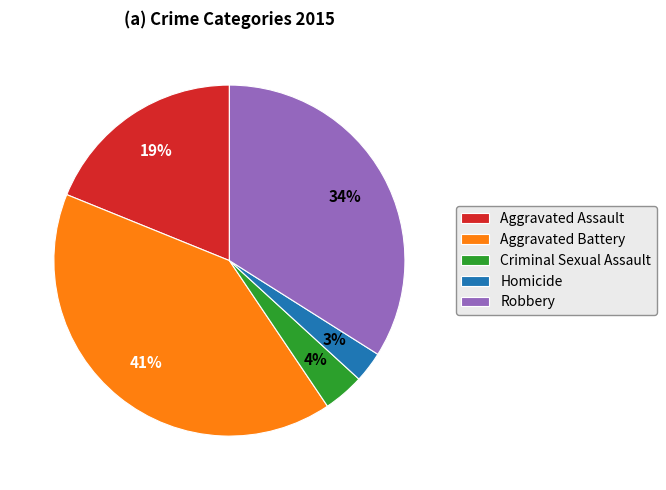

The Aggravated Battery slice represents 41% of the pie. True or false?

True